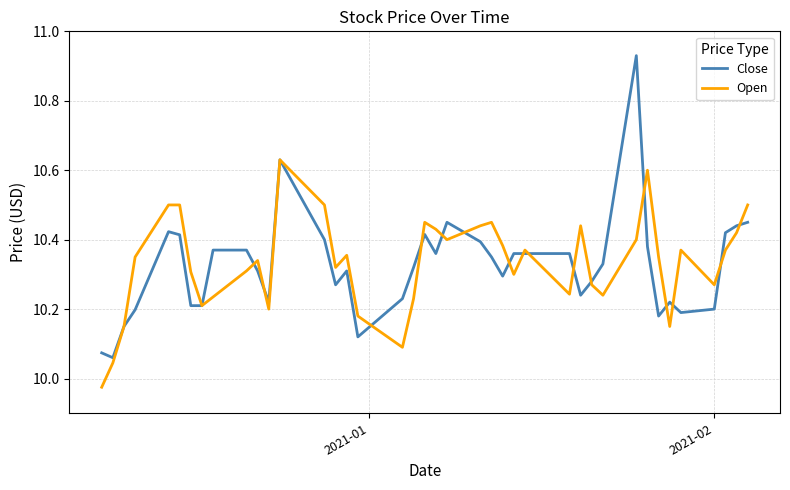

What is the sum of all Open values?

413.3